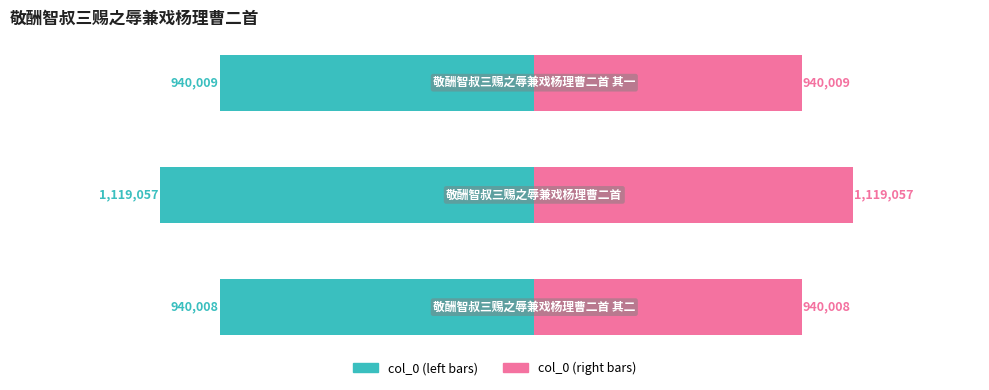

At 1, list the series in order from largest to smallest.

col_0 (right), col_0 (left)